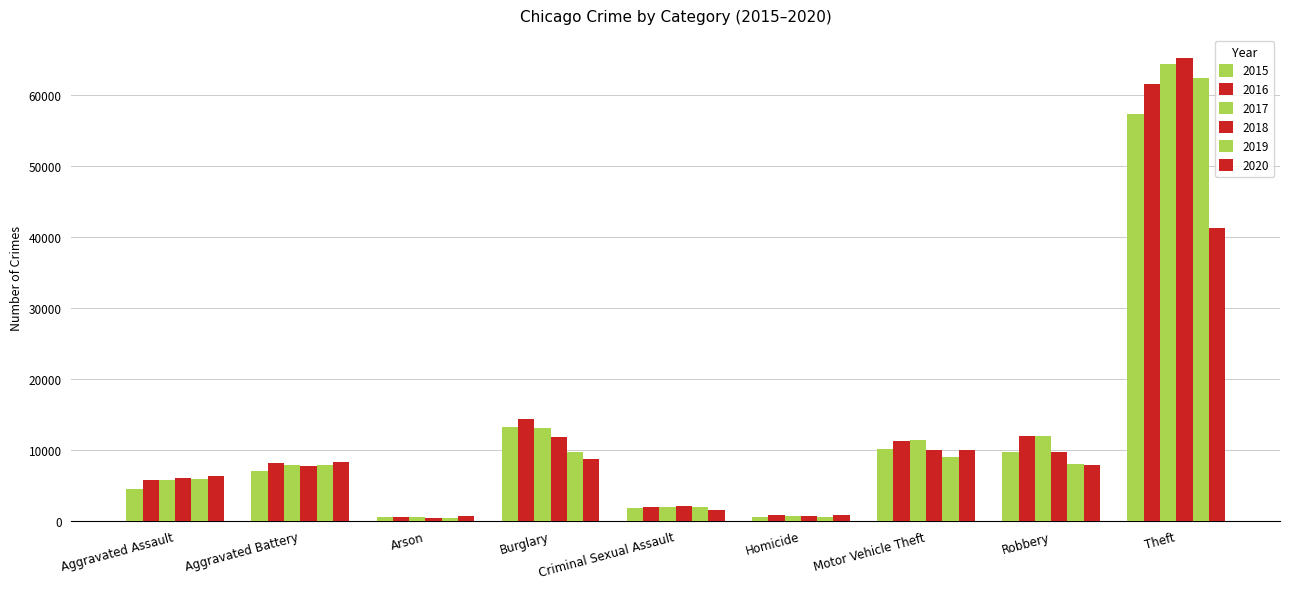

Reading right to left, transcribe all the data shown in this chart.

2015: Theft=57351	Robbery=9638	Motor Vehicle Theft=10068	Homicide=496	Criminal Sexual Assault=1703	Burglary=13184	Arson=448	Aggravated Battery=7019	Aggravated Assault=4480
2016: Theft=61623	Robbery=11960	Motor Vehicle Theft=11285	Homicide=786	Criminal Sexual Assault=1850	Burglary=14289	Arson=515	Aggravated Battery=8086	Aggravated Assault=5713
2017: Theft=64386	Robbery=11880	Motor Vehicle Theft=11380	Homicide=672	Criminal Sexual Assault=1976	Burglary=13001	Arson=444	Aggravated Battery=7845	Aggravated Assault=5793
2018: Theft=65290	Robbery=9681	Motor Vehicle Theft=9985	Homicide=588	Criminal Sexual Assault=2033	Burglary=11747	Arson=373	Aggravated Battery=7735	Aggravated Assault=6002
2019: Theft=62495	Robbery=7995	Motor Vehicle Theft=8977	Homicide=499	Criminal Sexual Assault=1913	Burglary=9638	Arson=376	Aggravated Battery=7858	Aggravated Assault=5841
2020: Theft=41339	Robbery=7855	Motor Vehicle Theft=9959	Homicide=787	Criminal Sexual Assault=1487	Burglary=8758	Arson=588	Aggravated Battery=8320	Aggravated Assault=6265